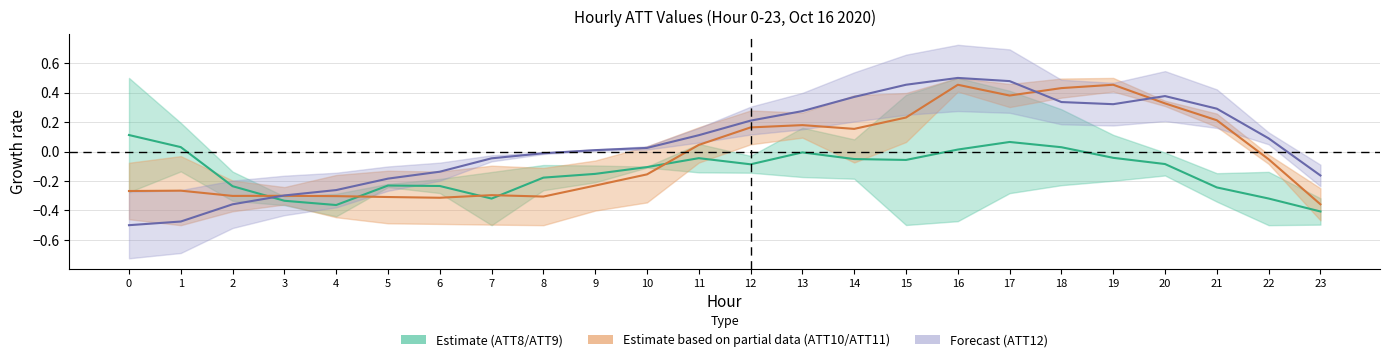

Does the chart have visible grid lines?

Yes